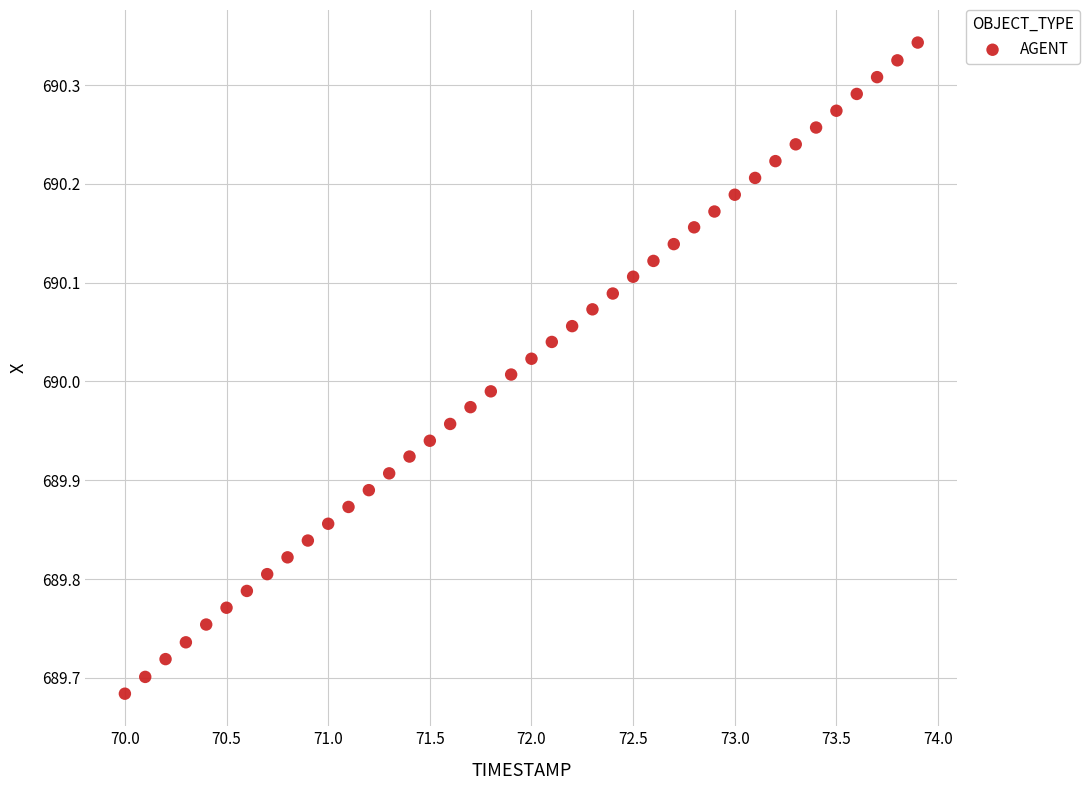

What is the range of X values (max minus min)?

3.9